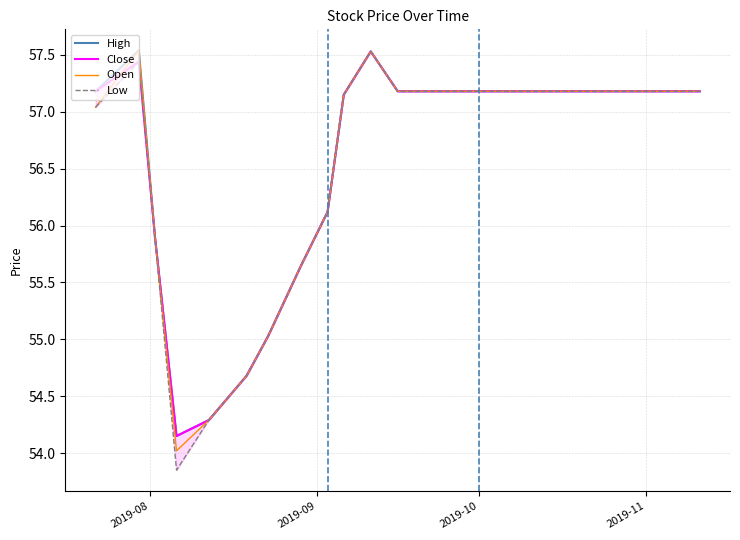

True or false: Low and High cross at least once.

False